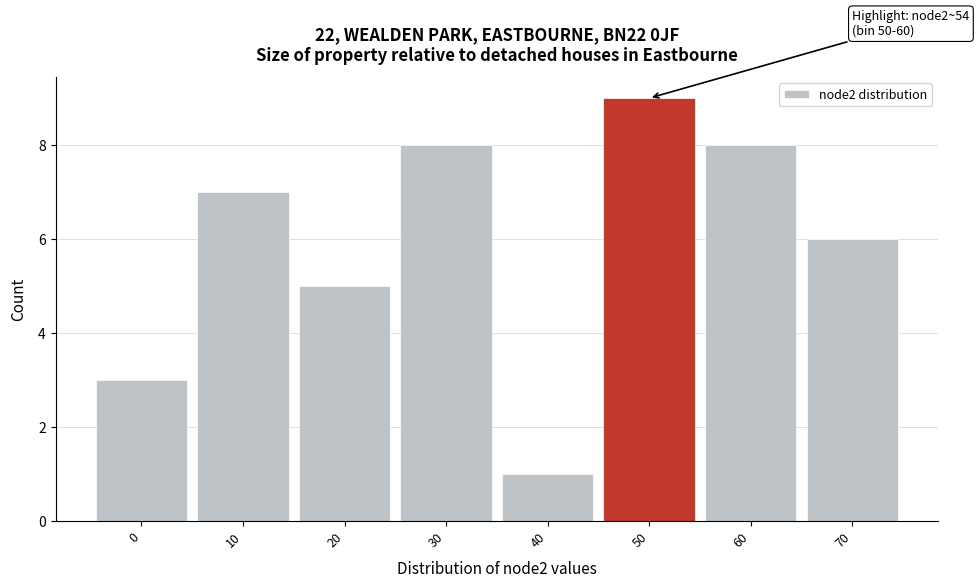

Reading left to right, what are all the values shown in this chart?

0=3	10=7	20=5	30=8	40=1	50=9	60=8	70=6